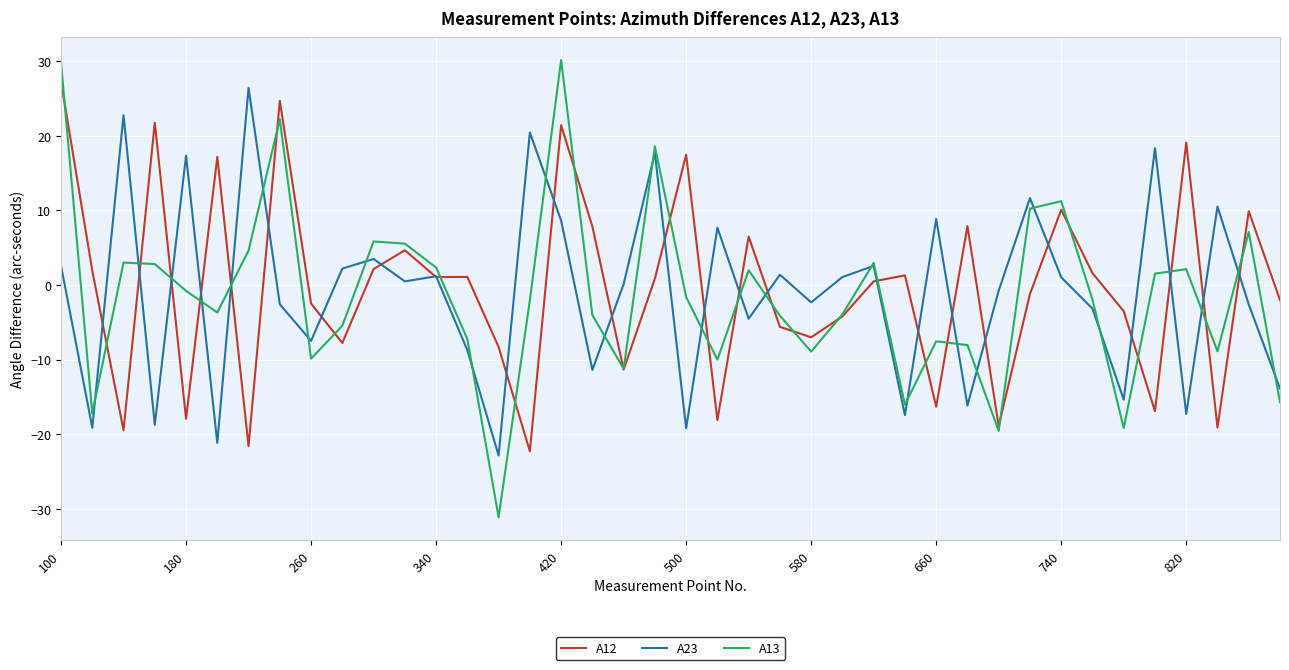

What is the maximum value for A23?

26.4